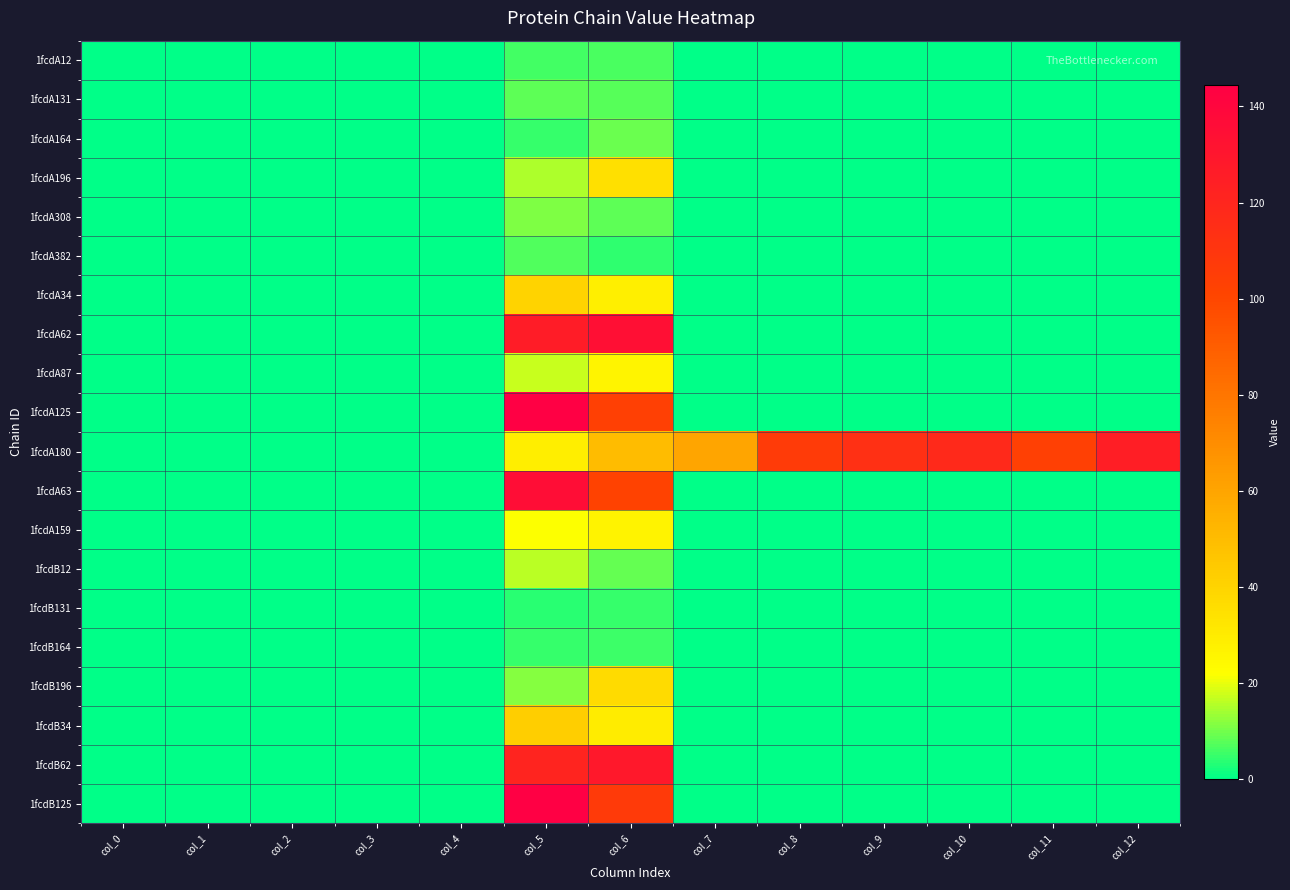

Which series has the largest range (max minus min)?

1fcdB125